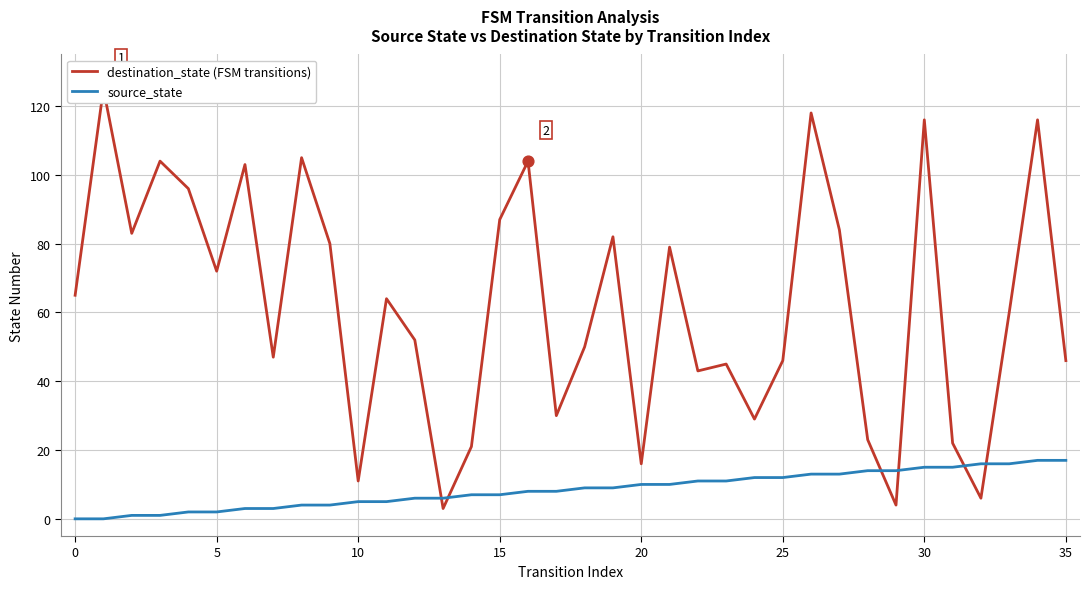

What are all the series names shown in the legend?

destination_state, source_state